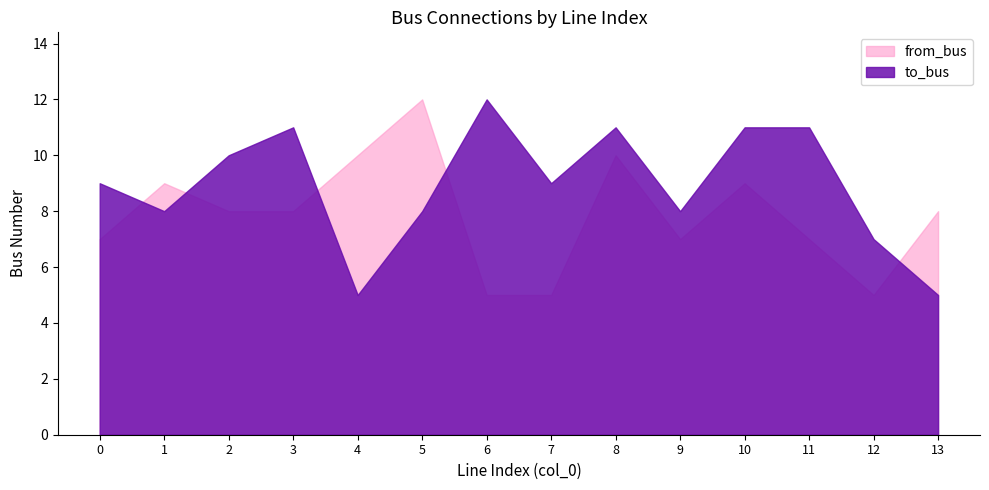

Does the chart have visible grid lines?

No